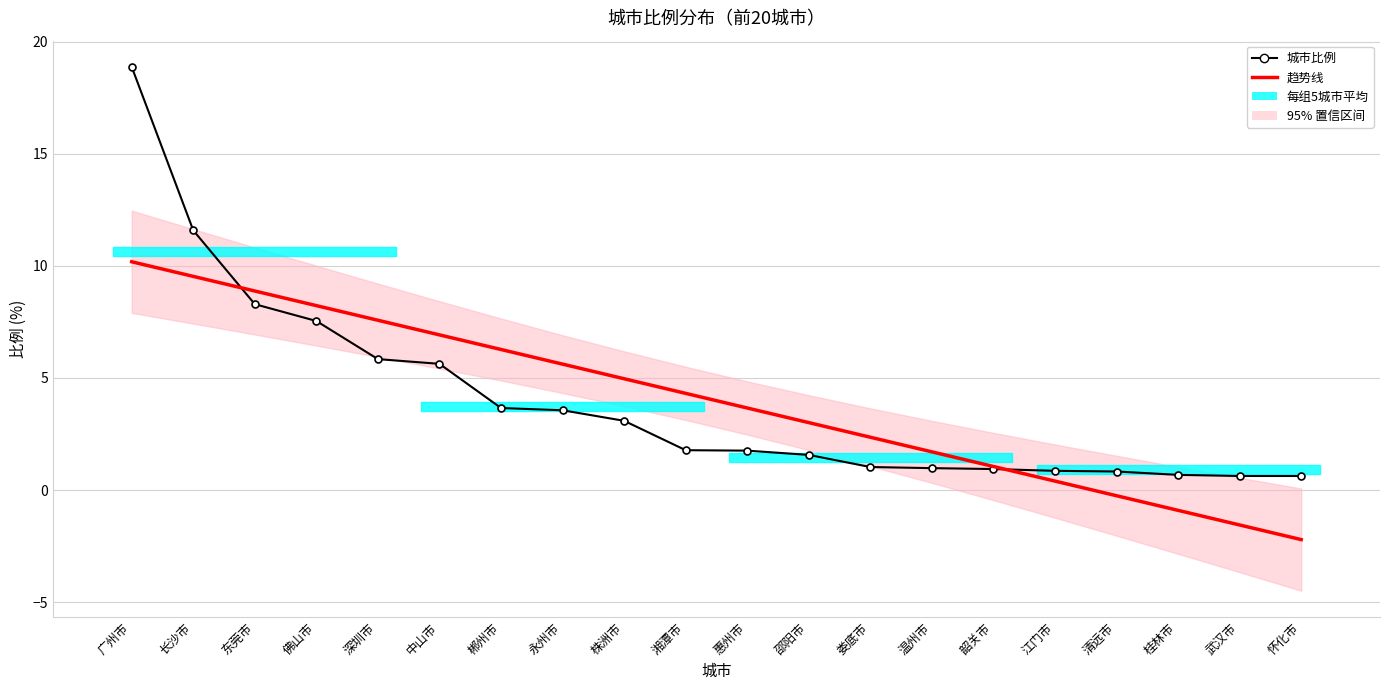

After their last crossing, which series has the higher values: 趋势线 or 城市比例?

城市比例